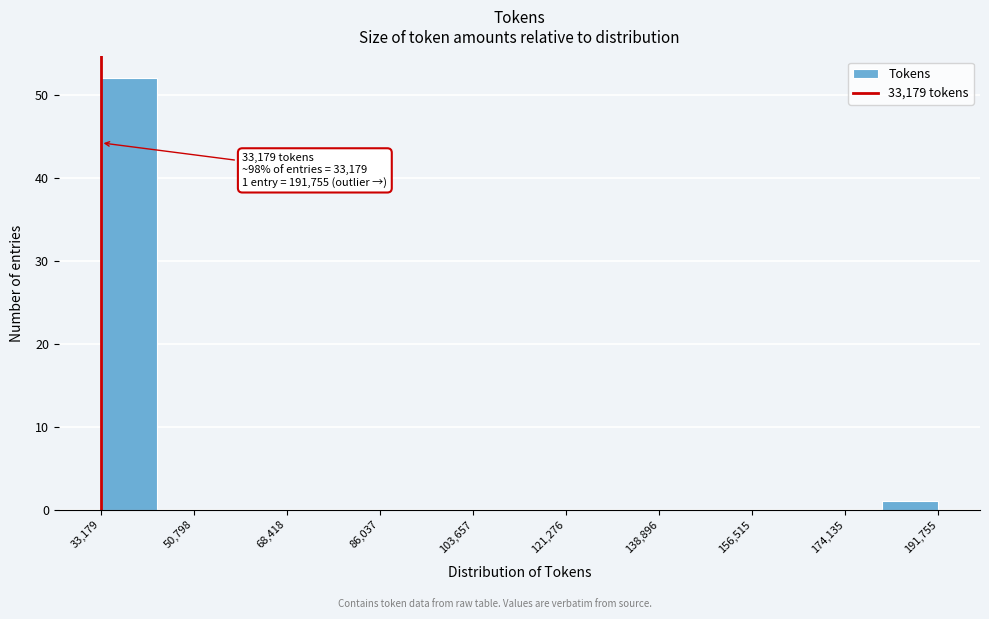

Which range on the x-axis has the tallest bar?

34000 to 44000